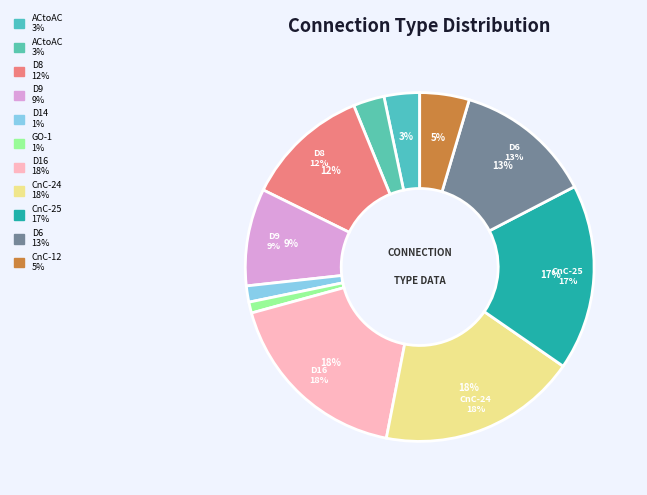

To the nearest percent, what percentage of the pie is CnC-25?

17%